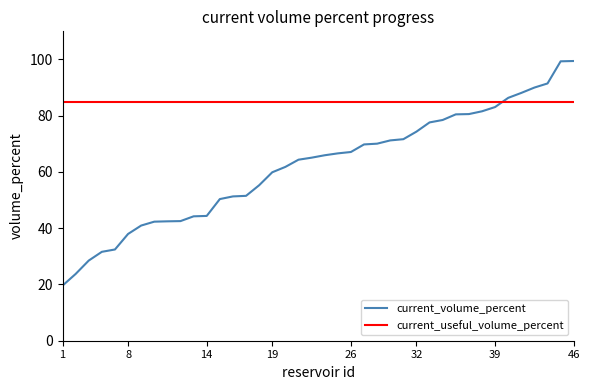

What is the lowest value of the current_volume_percent series?

19.6